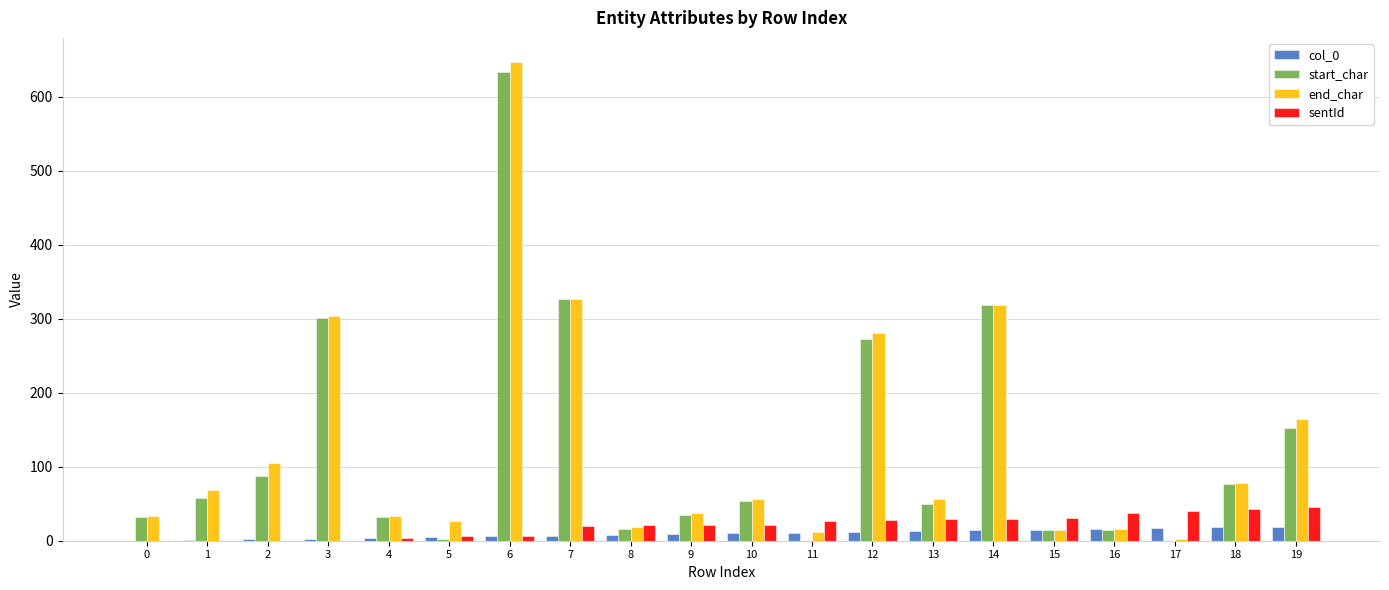

How many series are shown in this chart?

4